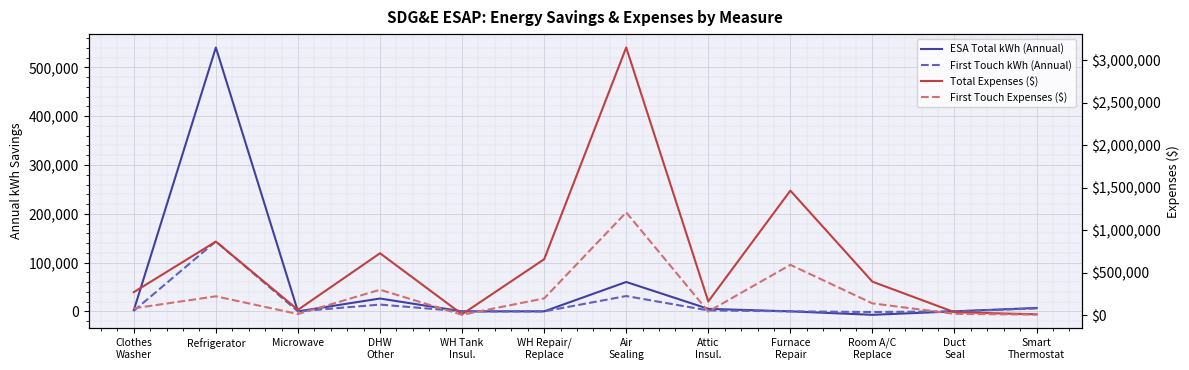

True or false: ESA Total kWh (Annual) has a value of 8536.0 at Attic
Insul..

False